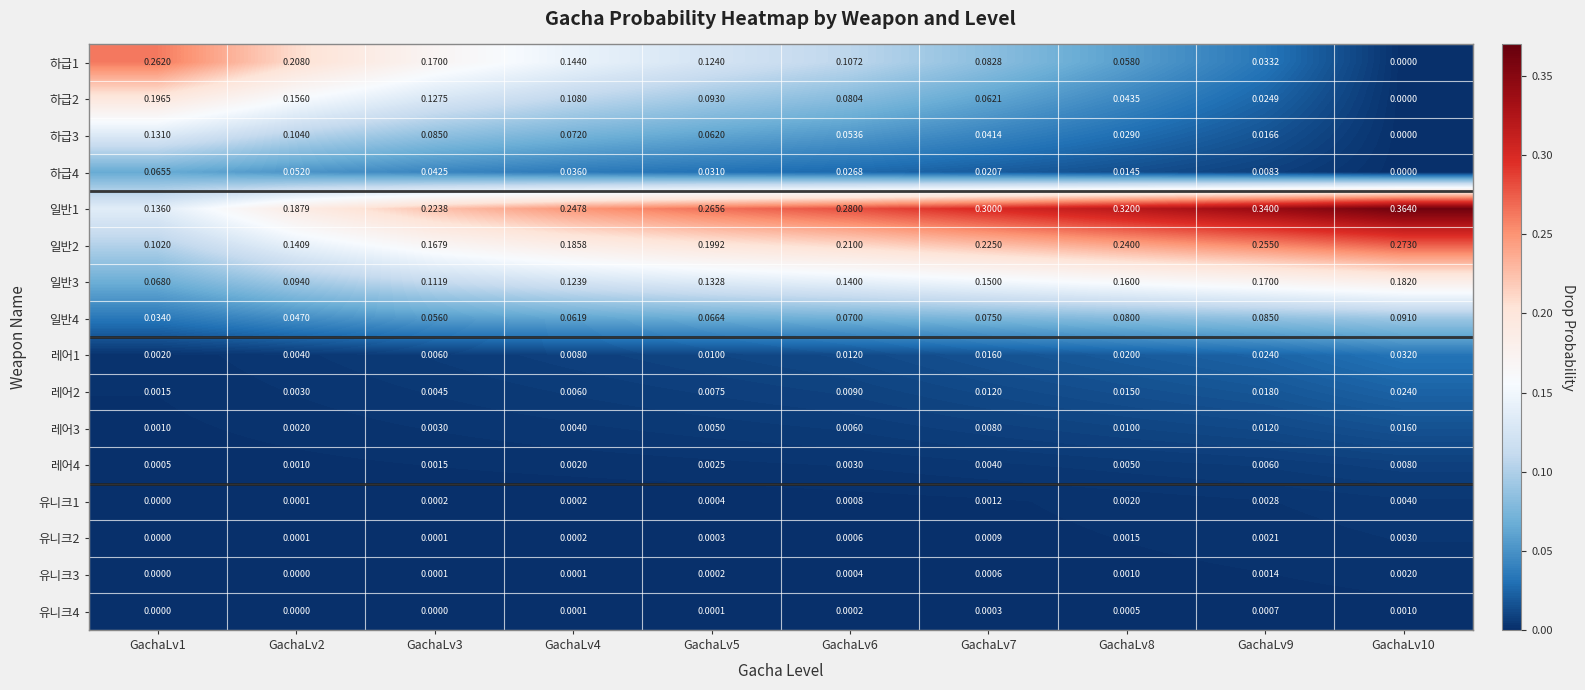

What is the total value across all series at GachaLv7?

1.0